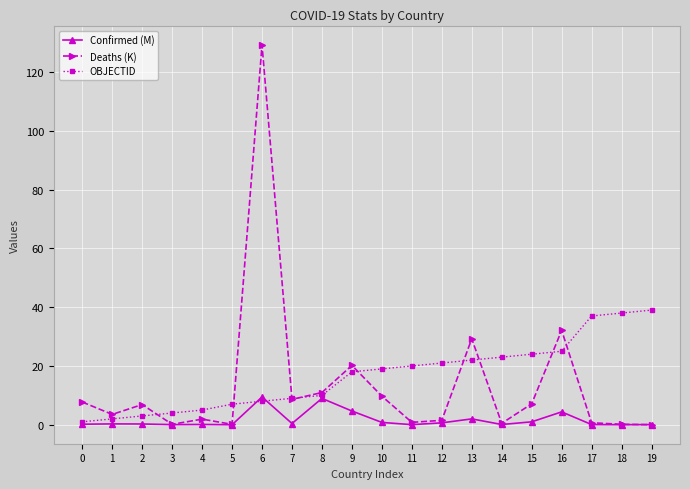

Which series ends up on top after the final intersection of OBJECTID and Confirmed (M)?

OBJECTID